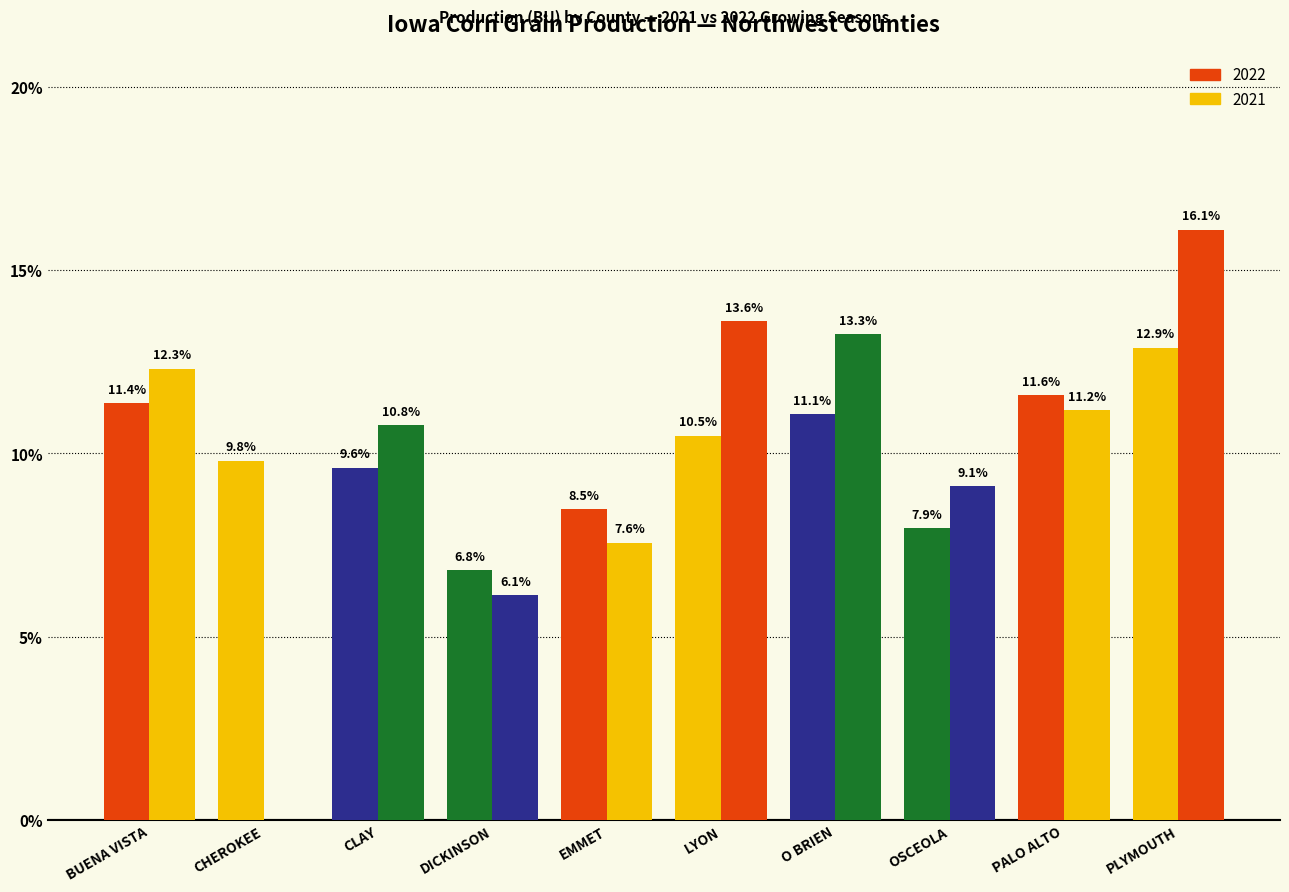

How many groups of bars are there?

10